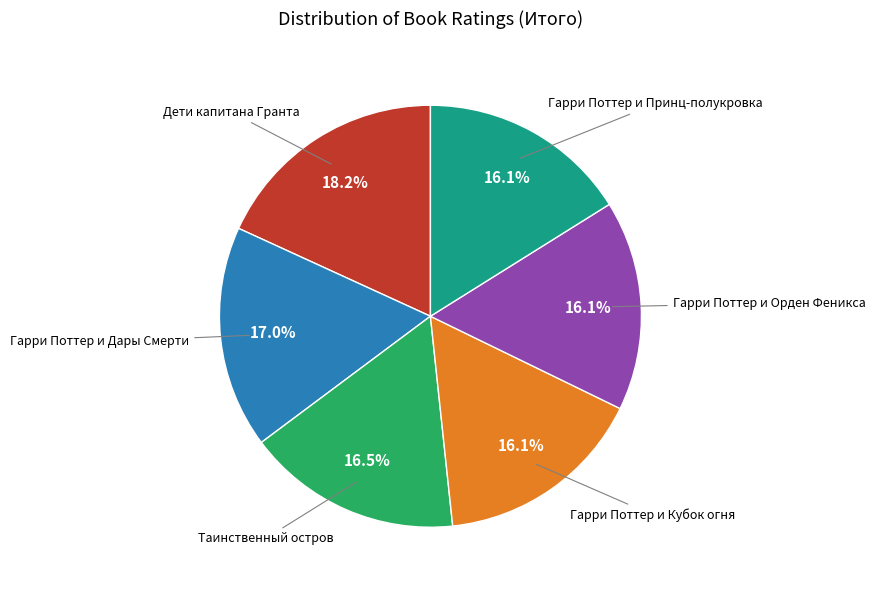

Does any single category account for the majority?

No